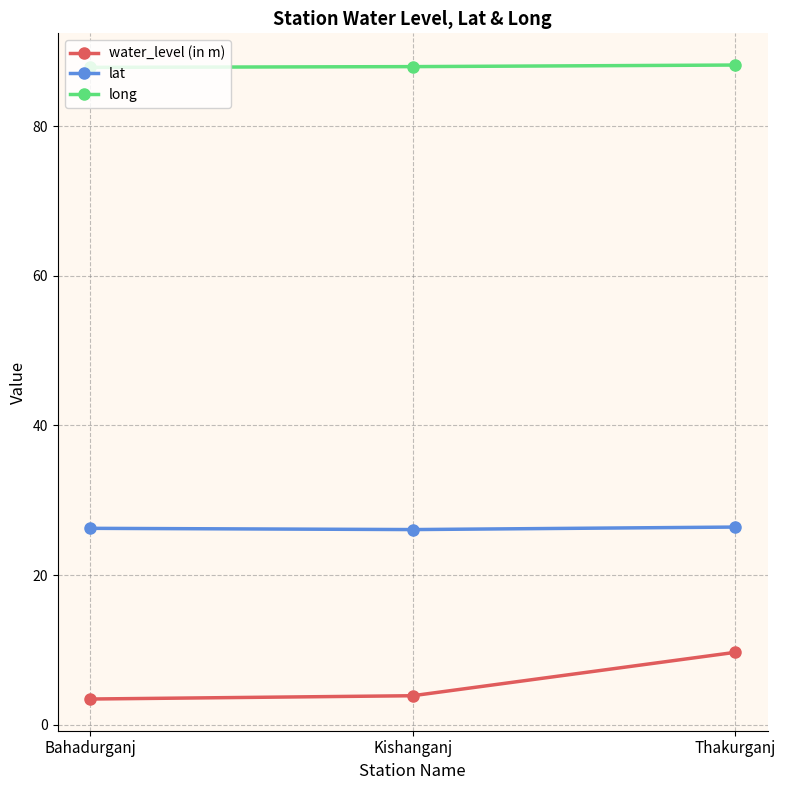

The value of lat at Thakurganj is 26.4. True or false?

True